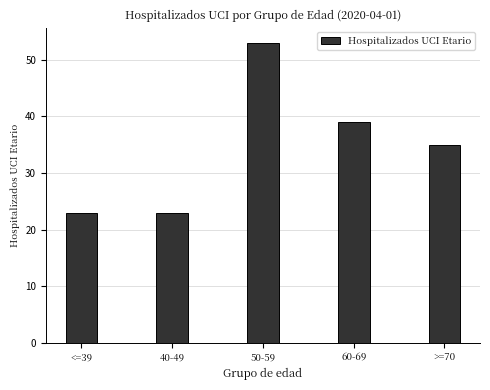

Which label corresponds to the largest value in the chart?

50-59